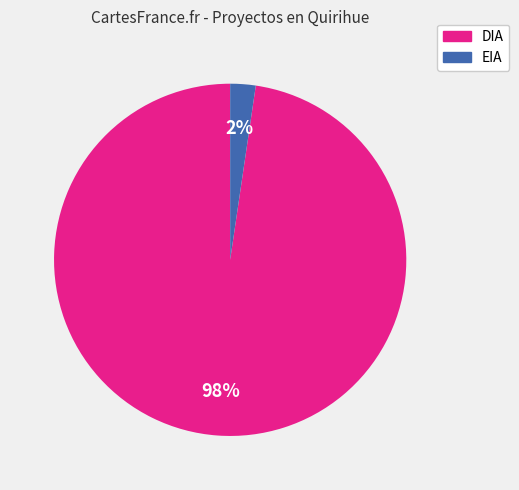

Is there a majority slice in this chart?

Yes